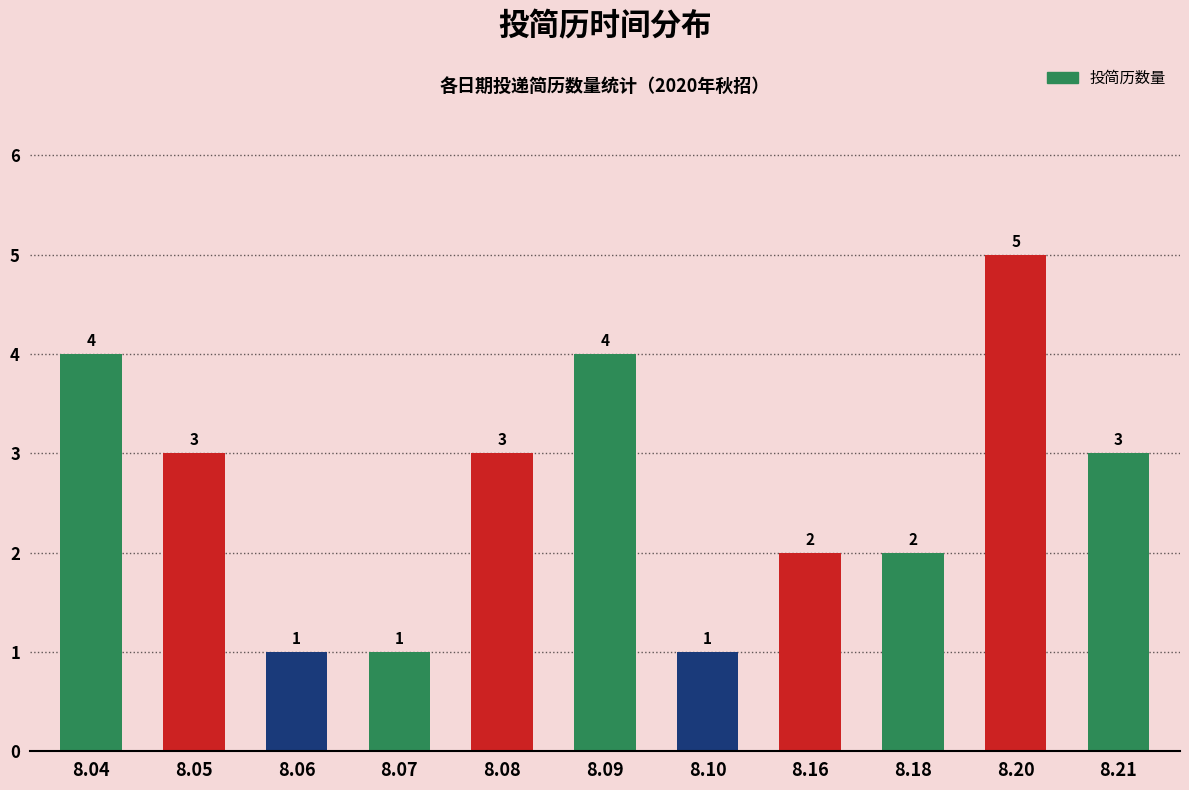

Reading left to right, transcribe all the data shown in this chart.

8.04=4	8.05=3	8.06=1	8.07=1	8.08=3	8.09=4	8.10=1	8.16=2	8.18=2	8.20=5	8.21=3